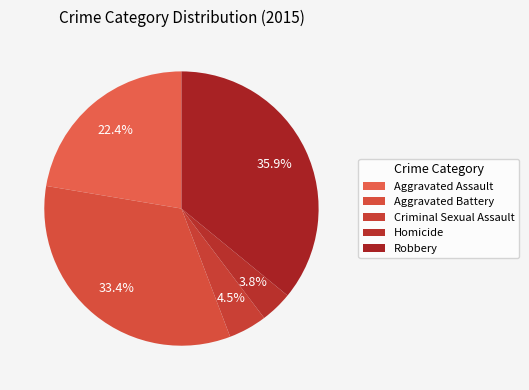

Is there a majority slice in this chart?

No